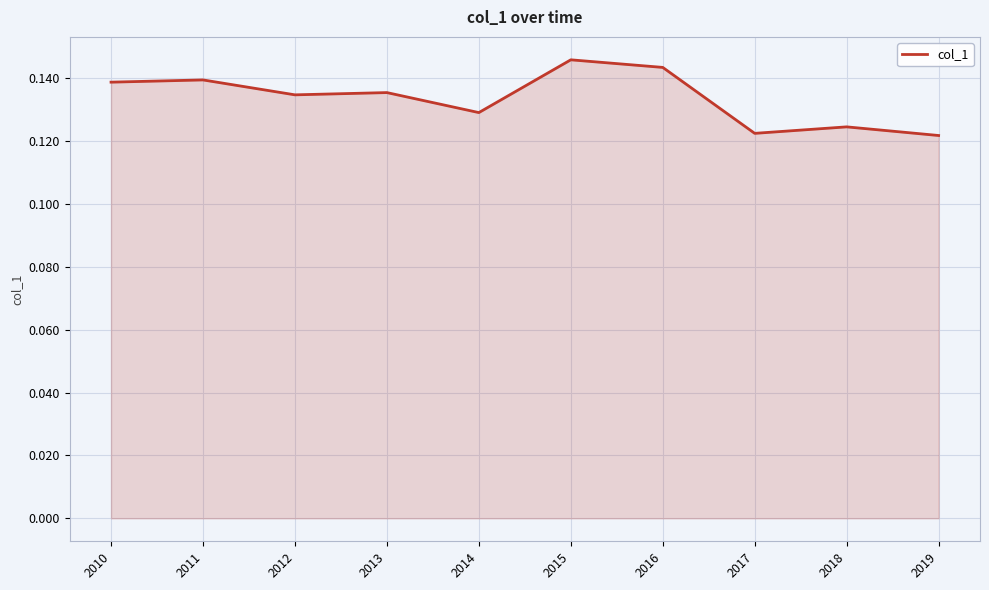

Between 2014 and 2016, which is larger?

2016